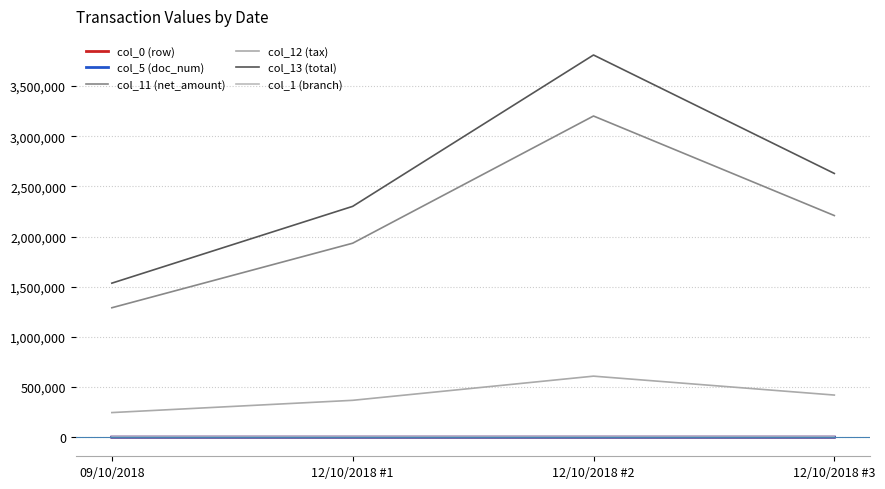

True or false: col_5 (doc_num) has a value of 64 at 09/10/2018.

False